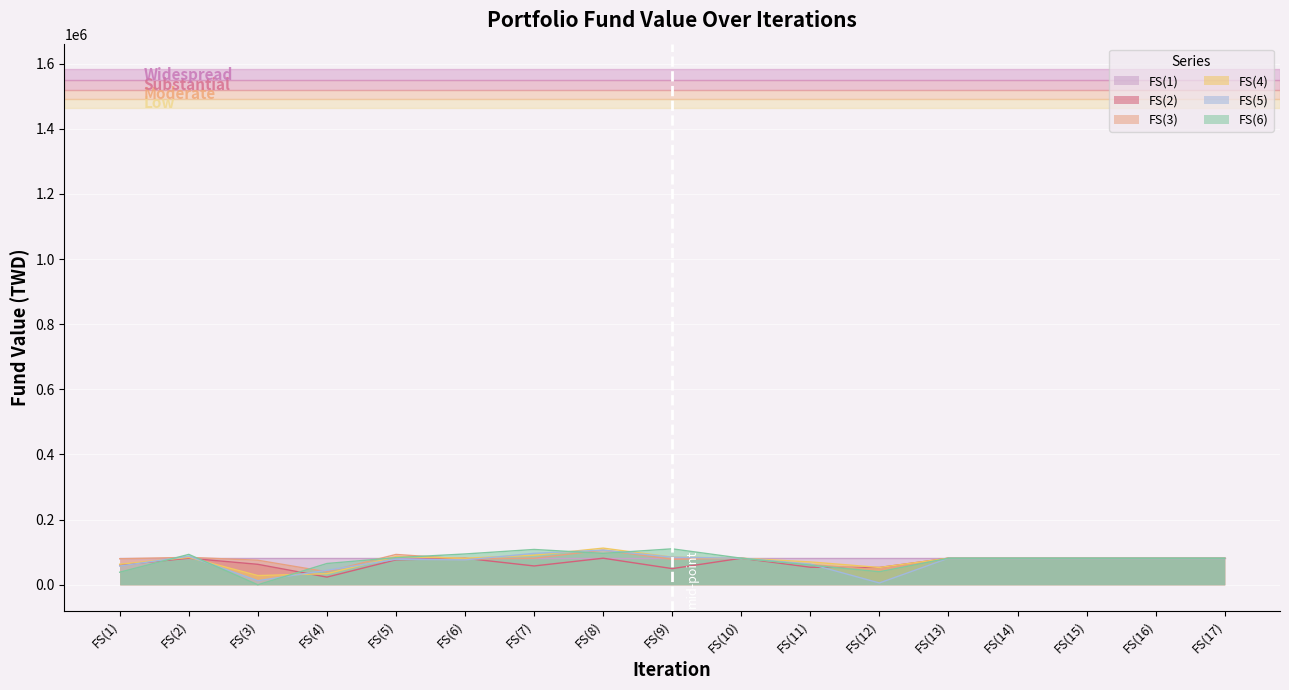

Which series has the widest spread of values?

FS(6)